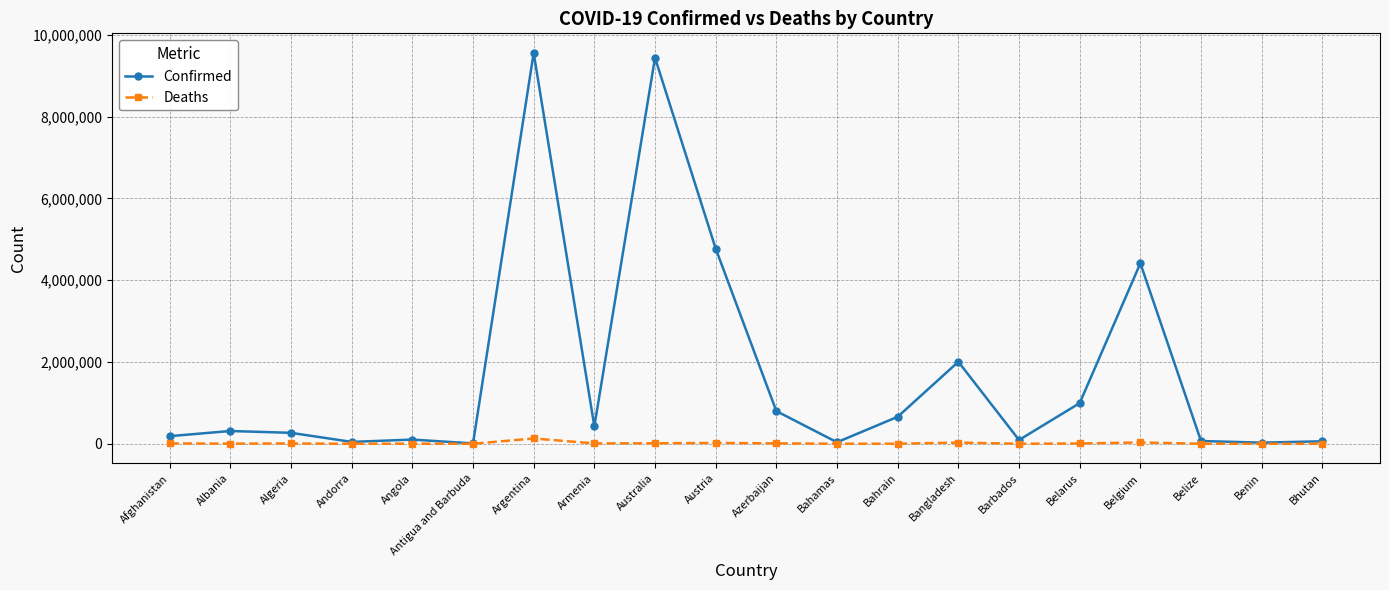

Rank the series by their maximum value, from highest to lowest.

Confirmed, Deaths